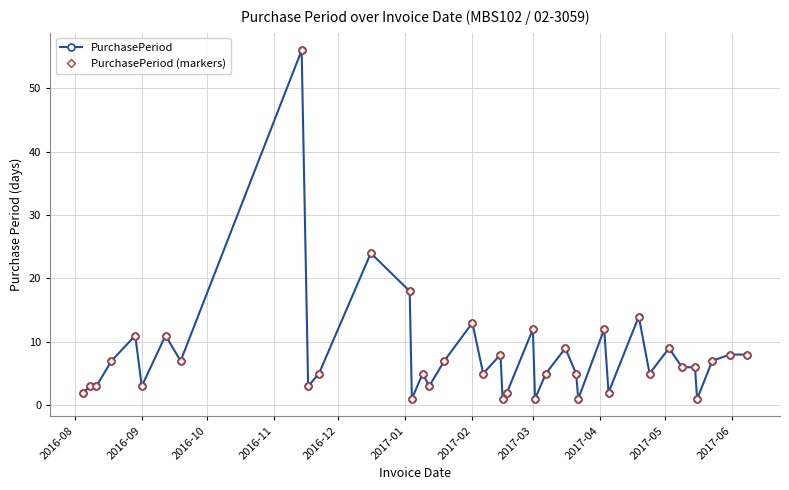

Does the chart have visible grid lines?

Yes